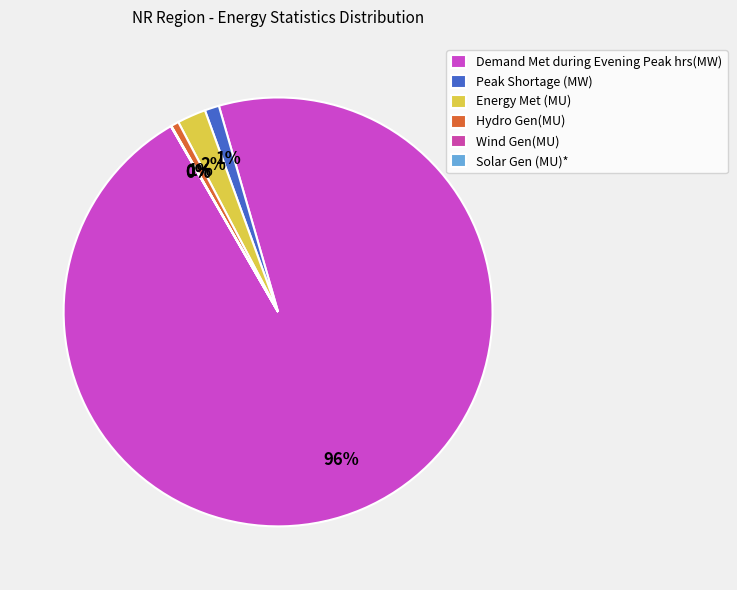

How many slices are in this pie chart?

6